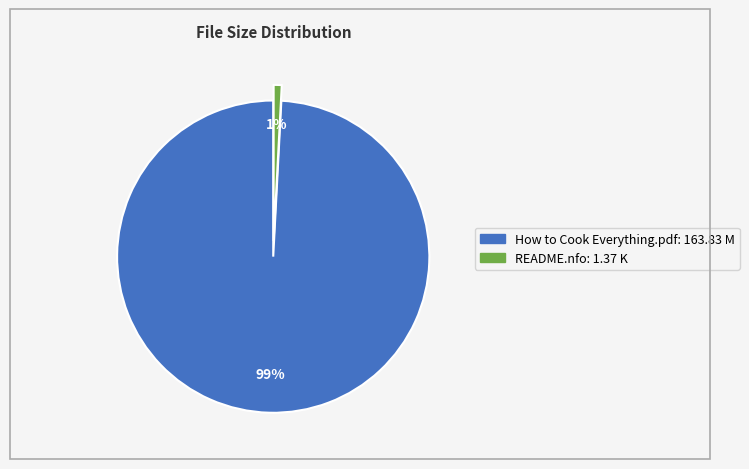

True or false: README.nfo accounts for 1% of the total.

True